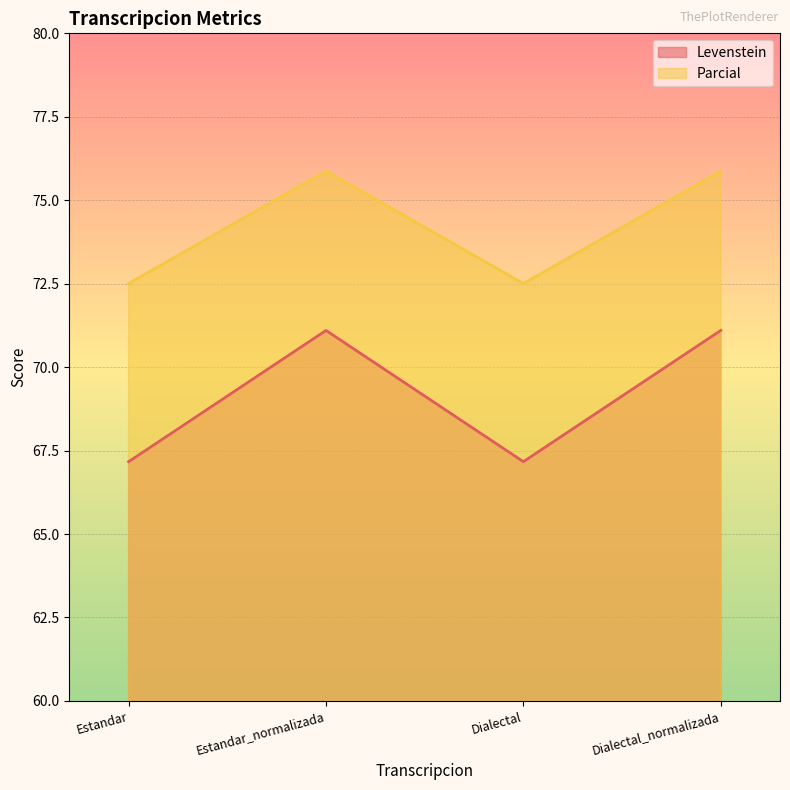

What is the maximum value for Parcial?

75.9